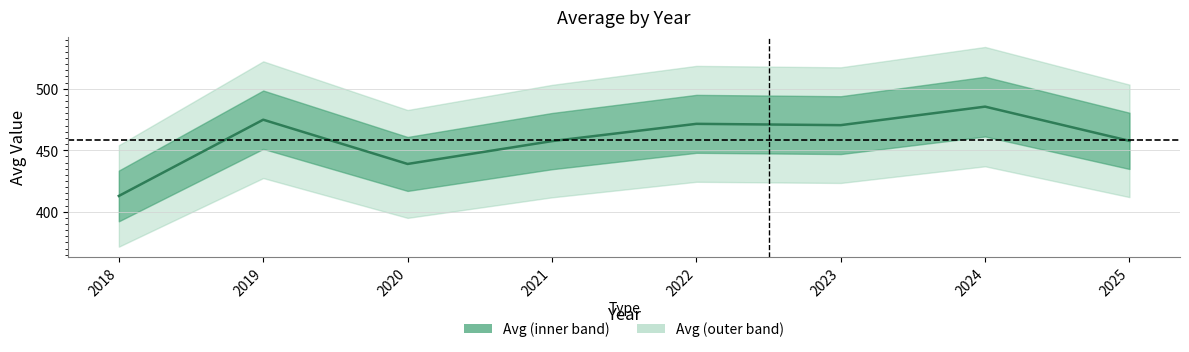

Count the number of values greater than 470.

4